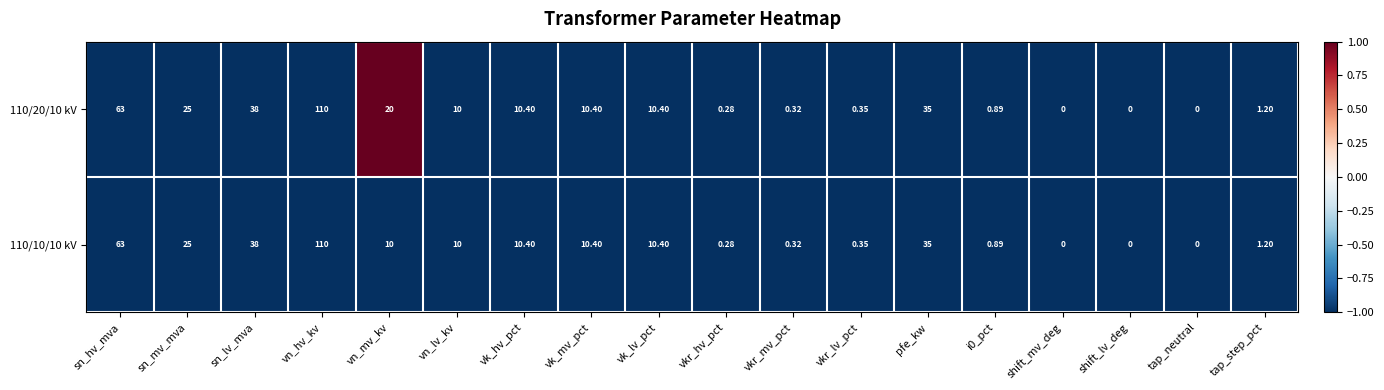

Where does the 110/10/10 kV series first go above 10?

sn_hv_mva